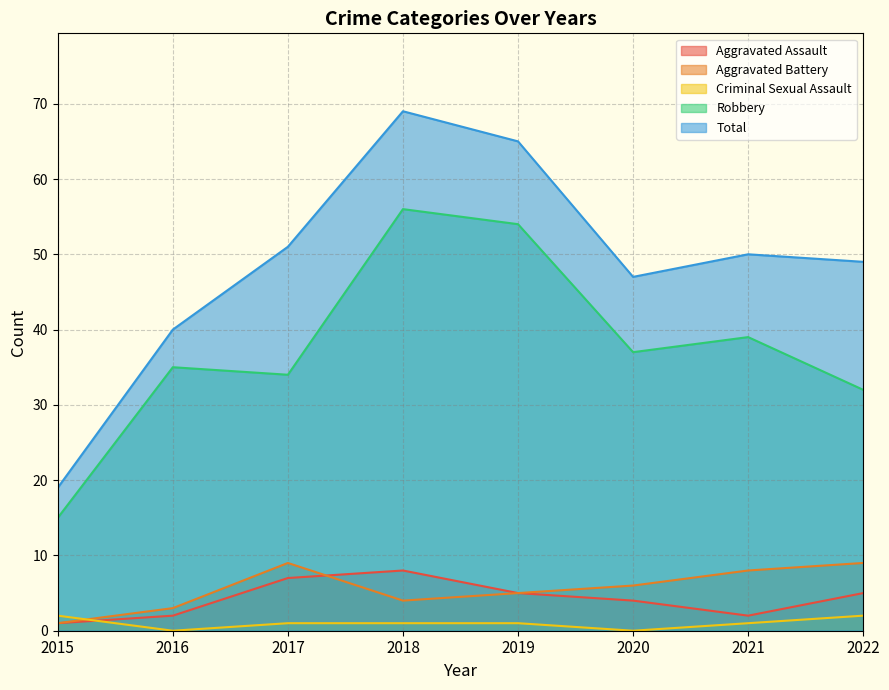

At how many categories does at least one series exceed 8?

8